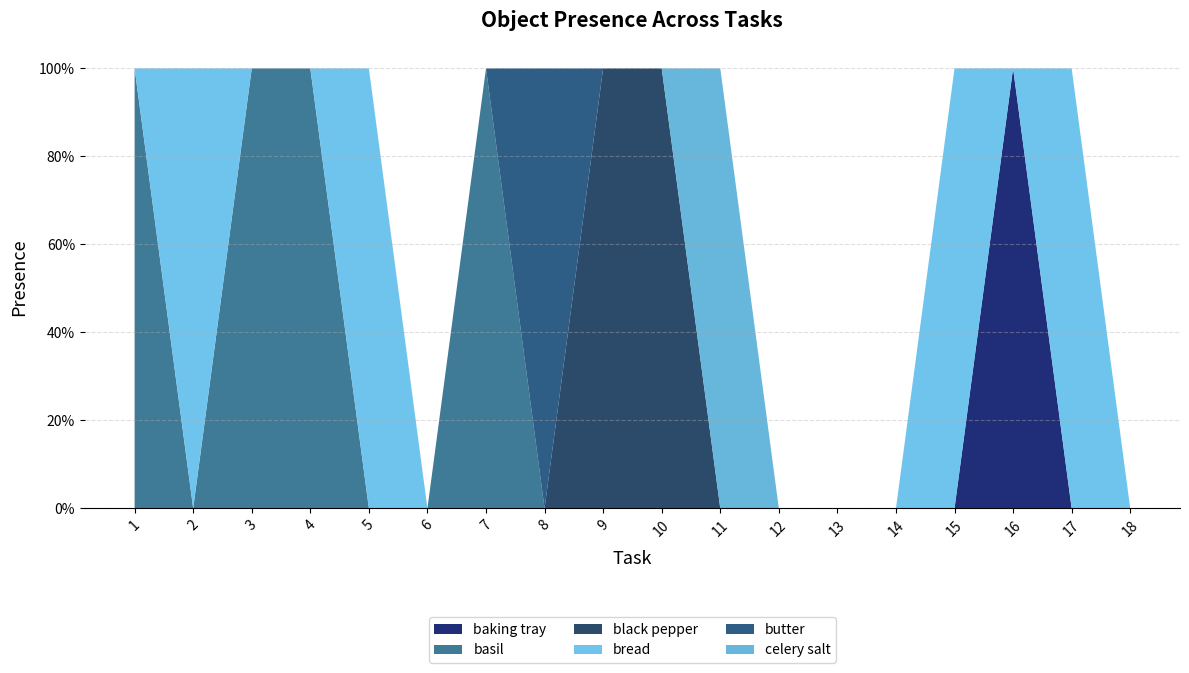

Reading left to right, extract all data points from this chart.

baking tray: 0	0	0	0	0	0	0	0	0	0	0	0	0	0	0	1	0	0
basil: 1	0	1	1	0	0	1	0	0	0	0	0	0	0	0	0	0	0
black pepper: 0	0	0	0	0	0	0	0	1	1	0	0	0	0	0	0	0	0
bread: 0	1	0	0	1	0	0	0	0	0	0	0	0	0	1	0	1	0
butter: 0	0	0	0	0	0	0	1	0	0	0	0	0	0	0	0	0	0
celery salt: 0	0	0	0	0	0	0	0	0	0	1	0	0	0	0	0	0	0